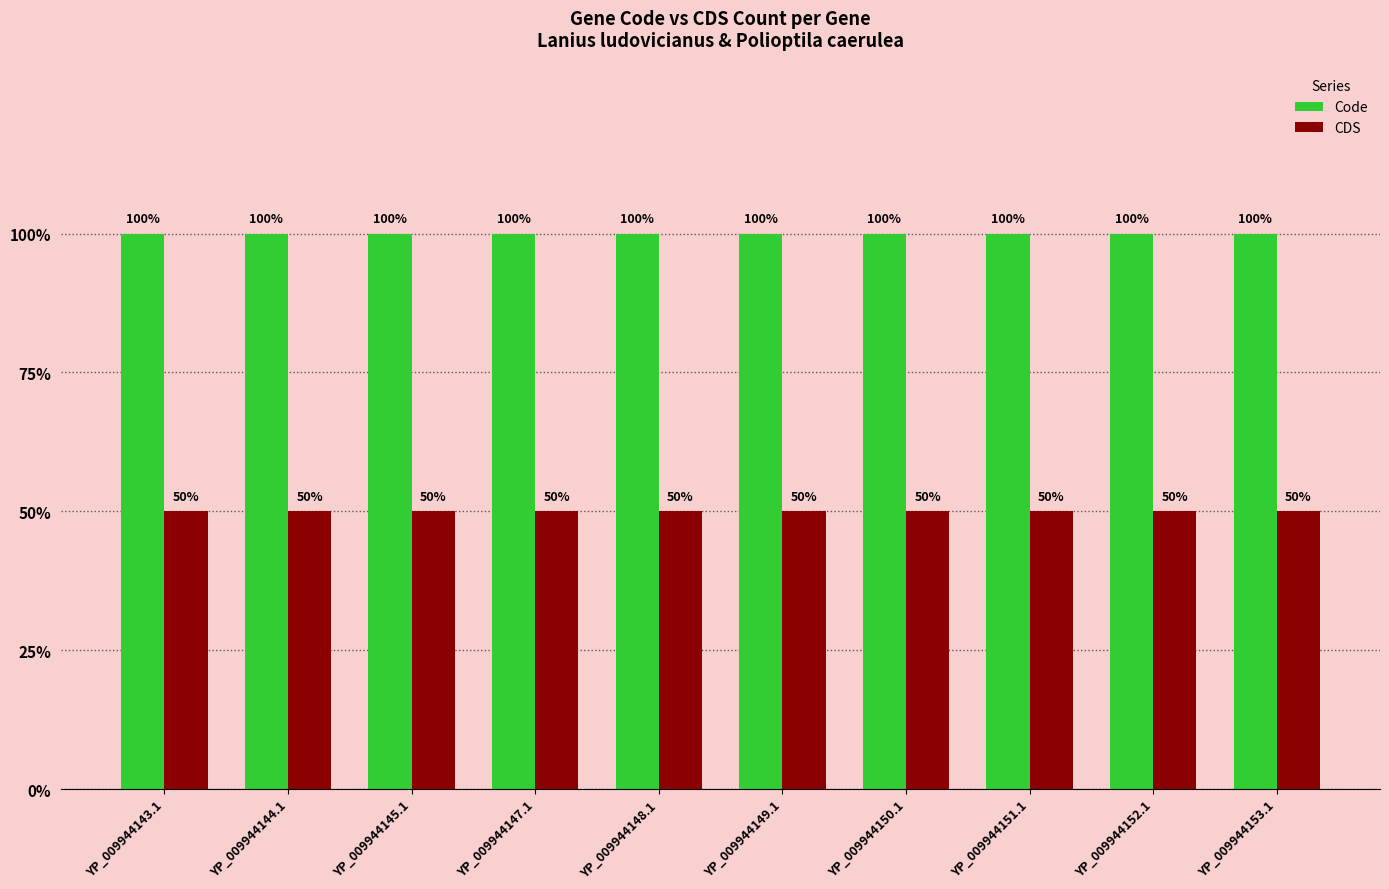

What are all the series names shown in the legend?

Code, CDS